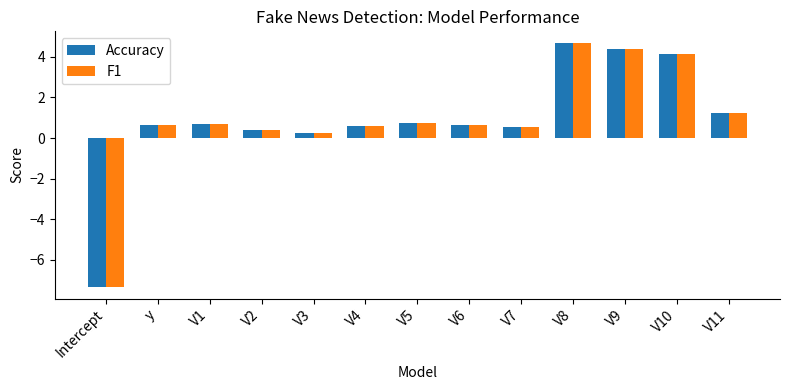

At which category is the sum across all series the highest?

V8